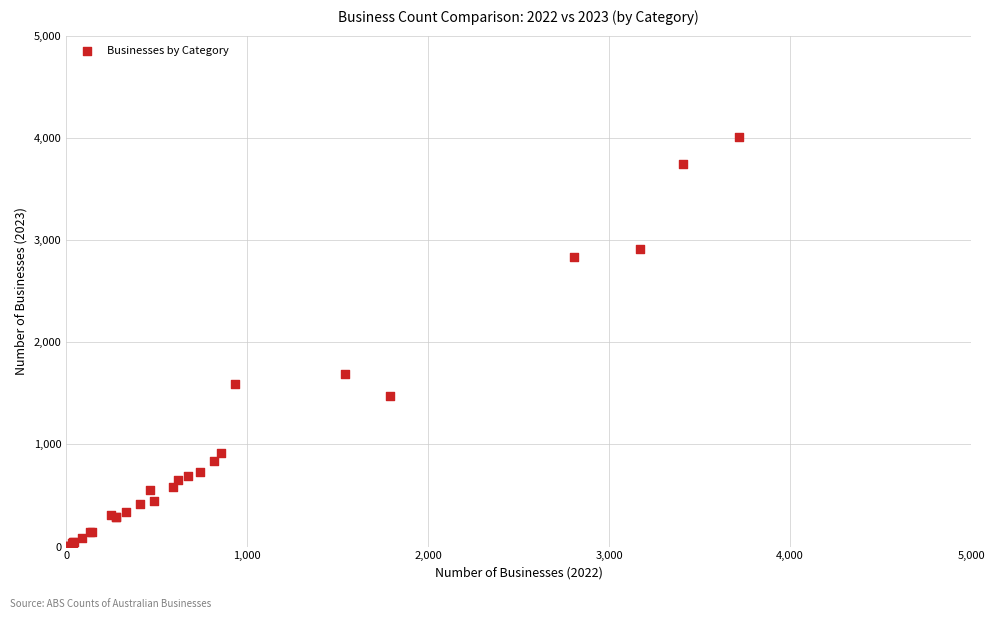

What Y value in the scatter plot is closest to 2004?

1685